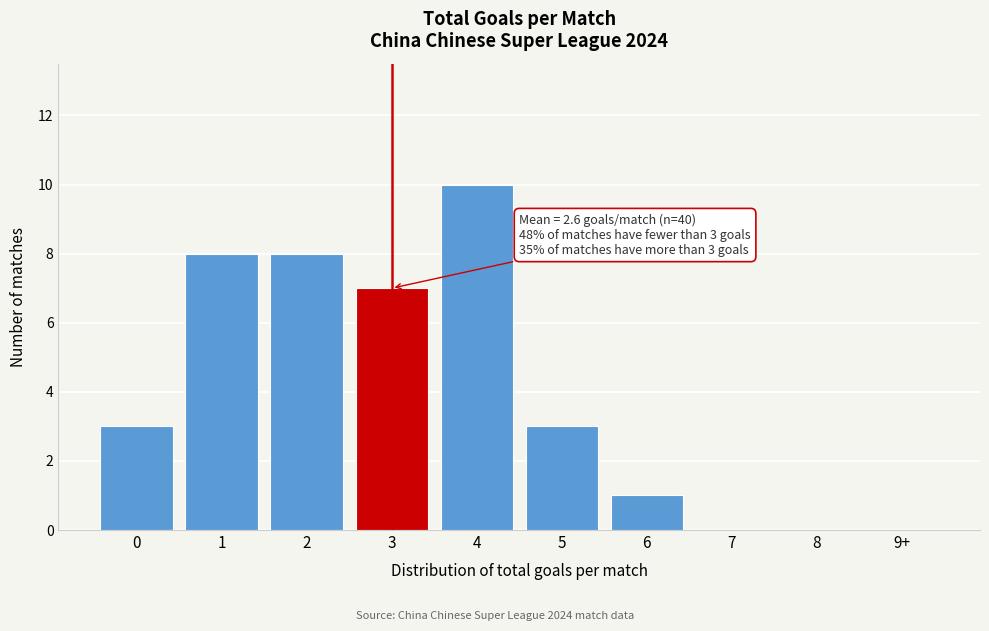

Reading left to right, transcribe all the data shown in this chart.

0=3	1=8	2=8	3=7	4=10	5=3	6=1	7=0	8=0	9+=0